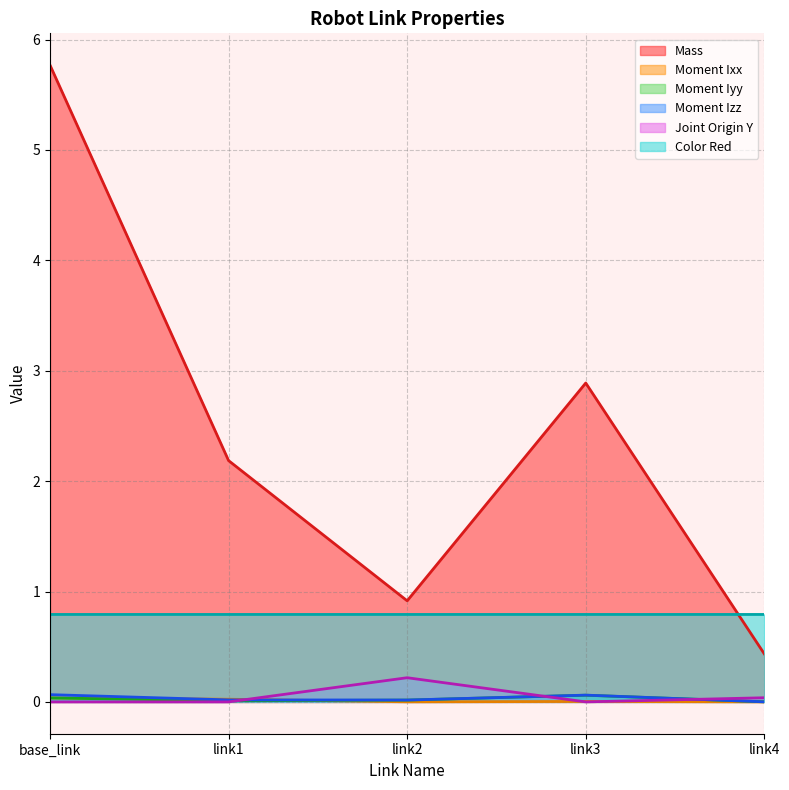

At which label is Color Red closest to 0?

link1